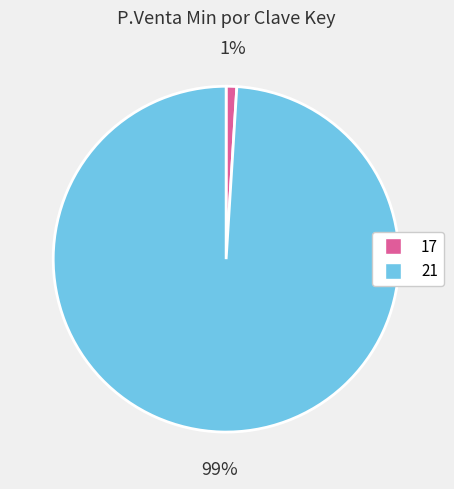

Which category has the smallest portion of the pie?

17